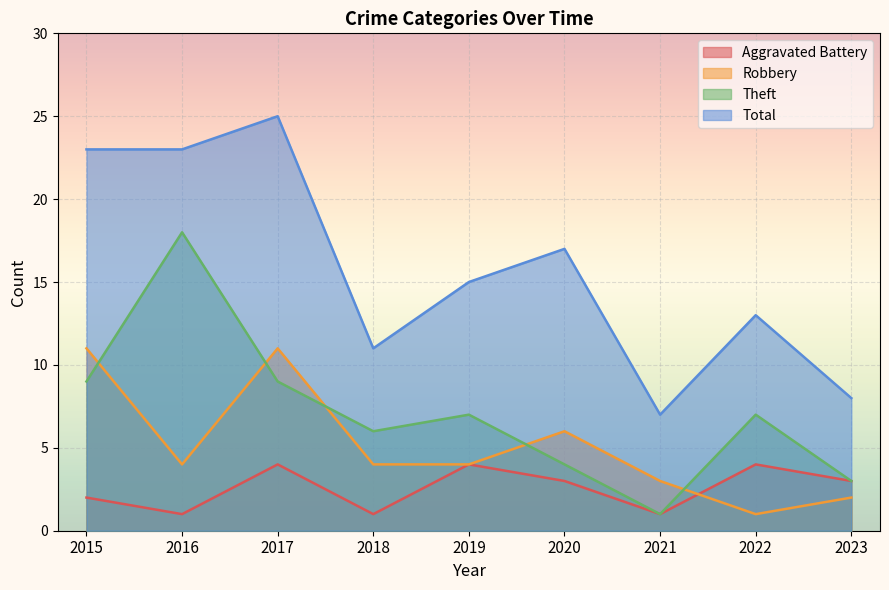

At which label is Total closest to 16?

2019